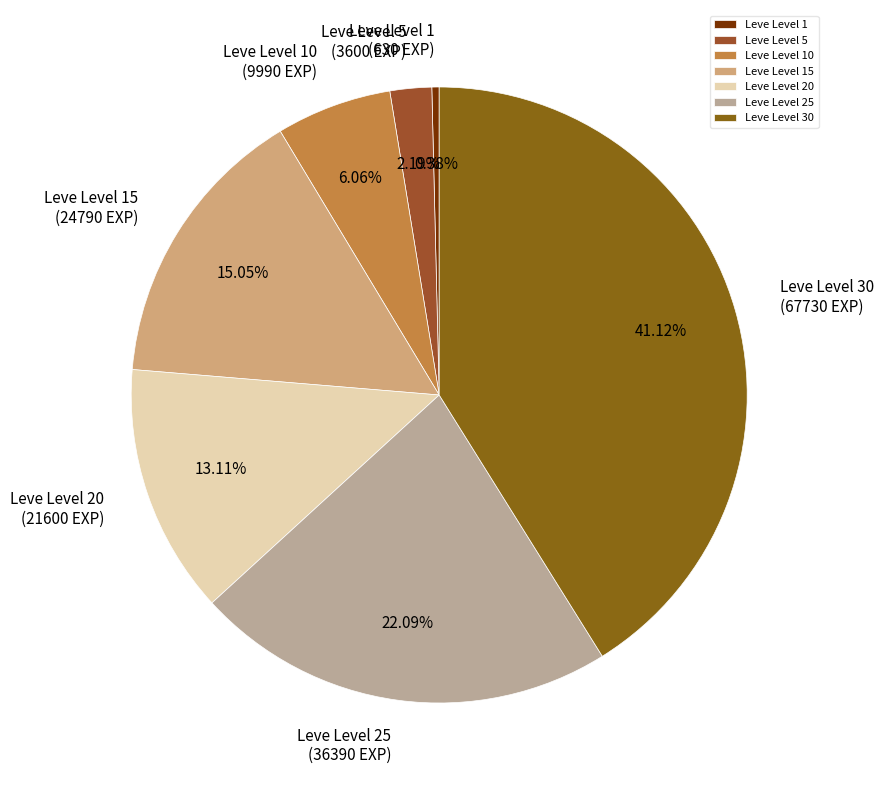

How many slices are in this pie chart?

7